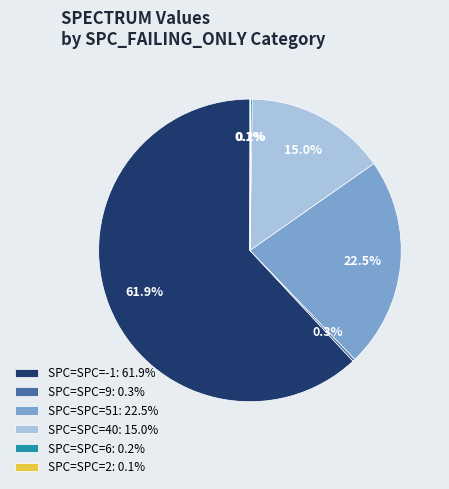

What is the largest slice in the pie chart?

SPC=SPC=-1: 61.9%